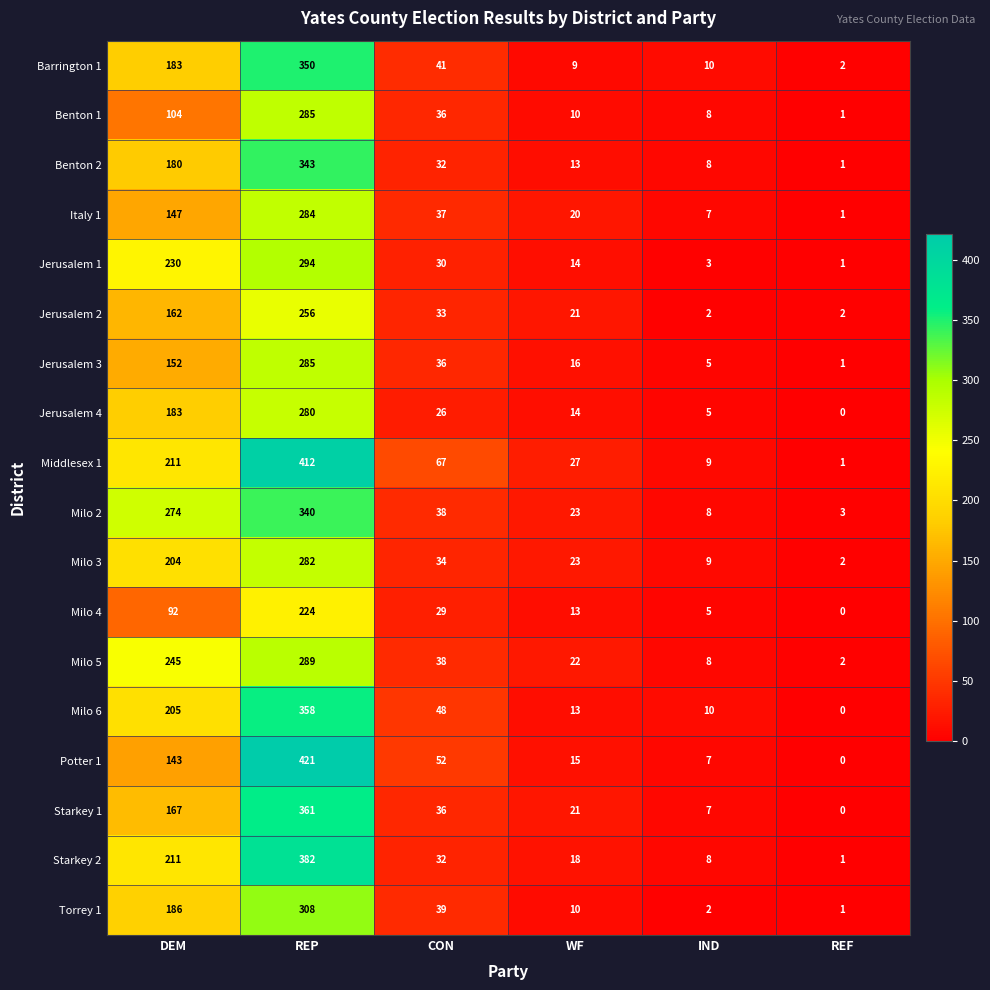

True or false: Jerusalem 1 has a value of 503 at REP.

False